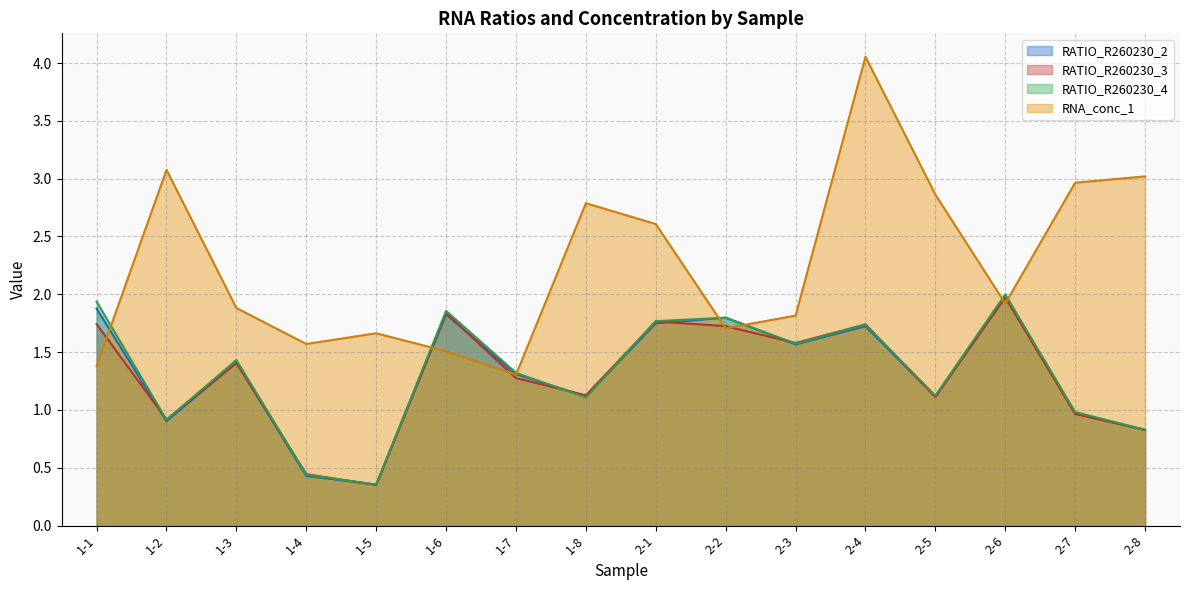

Which series has the largest total across all categories?

RNA_conc_1